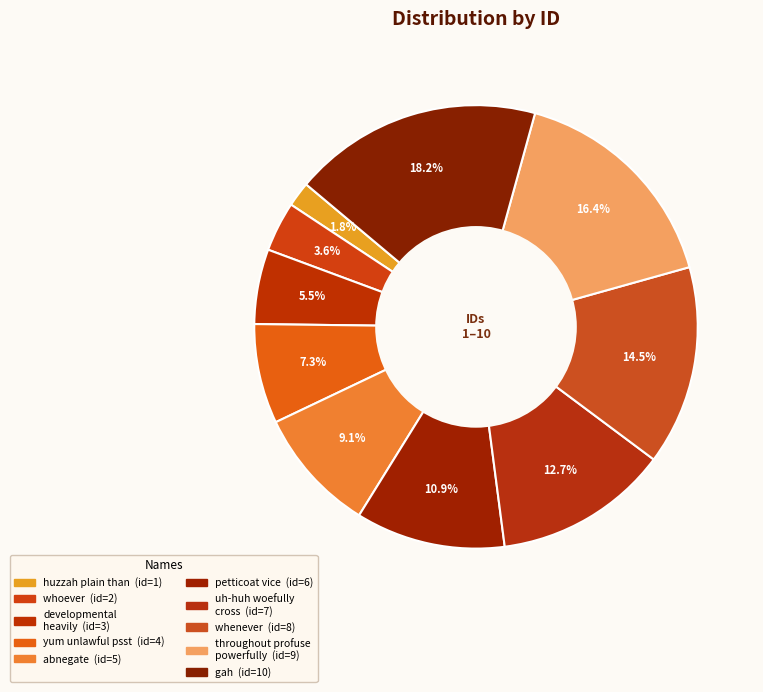

What is the change in value from yum unlawful psst to abnegate?

+1